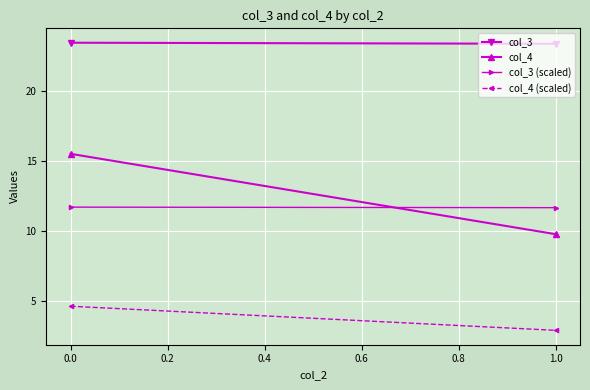

Which series has the largest total across all categories?

col_3